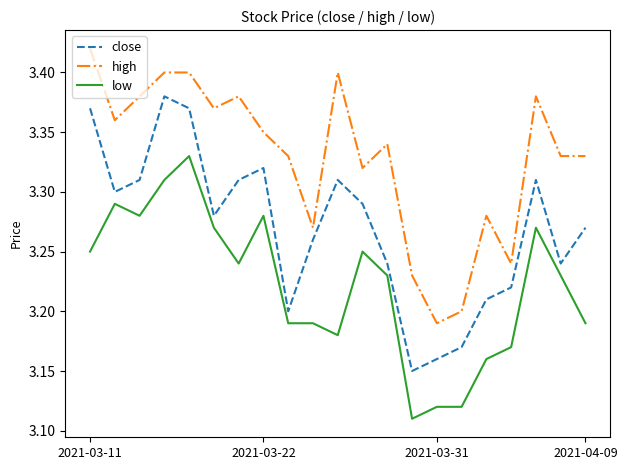

Which series has the largest total across all categories?

high